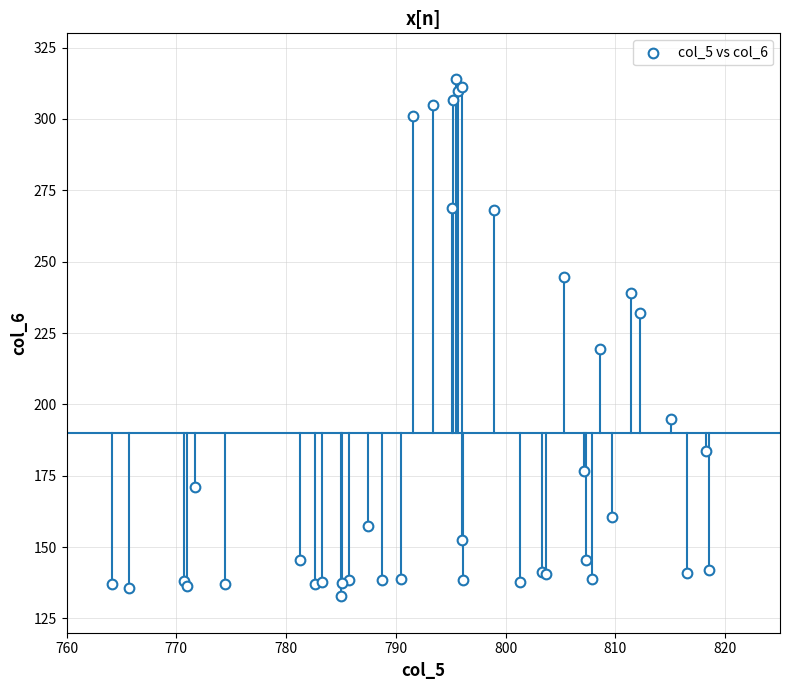

What Y value in the scatter plot is closest to 223?

219.4